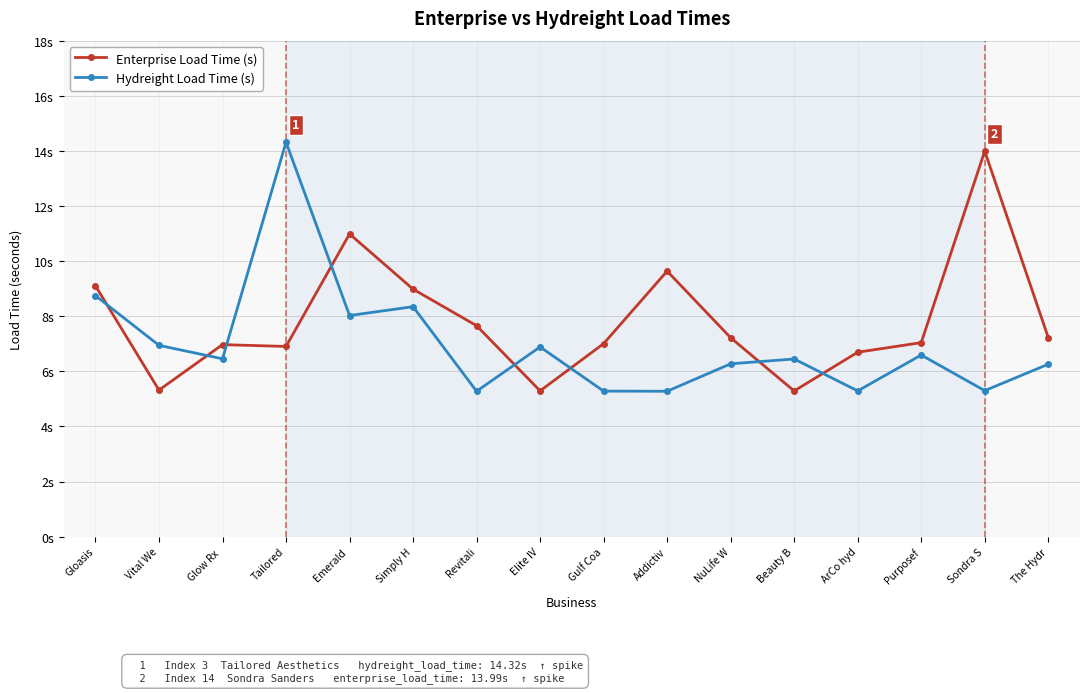

What is the spread (max minus min) of values at Simply H?

0.6